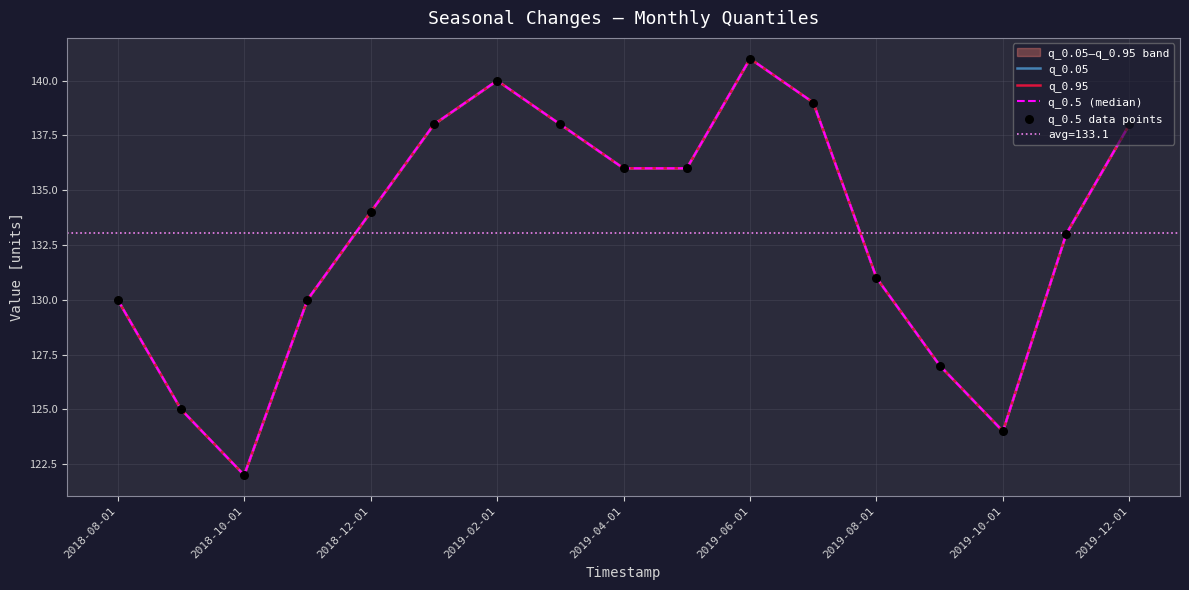

Which series reaches the maximum Y coordinate?

q_0.05